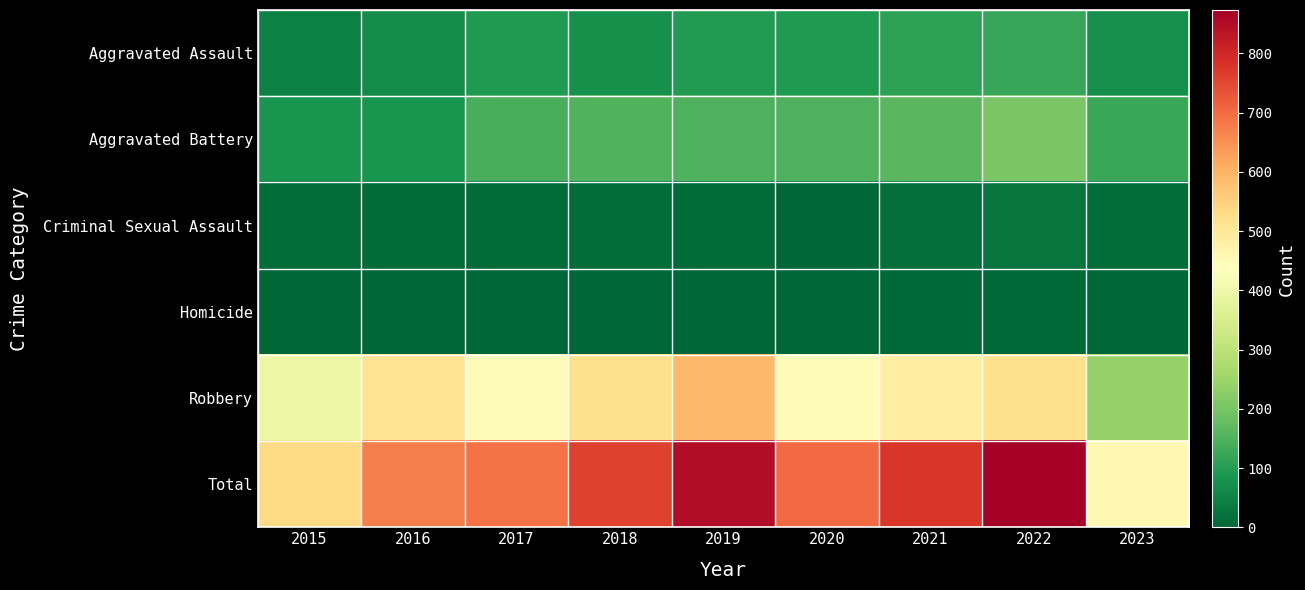

Reading left to right, transcribe all the data shown in this chart.

Aggravated Assault: 2015=46	2016=71	2017=95	2018=77	2019=98	2020=94	2021=110	2022=121	2023=75
Aggravated Battery: 2015=82	2016=82	2017=142	2018=152	2019=148	2020=150	2021=163	2022=202	2023=126
Criminal Sexual Assault: 2015=12	2016=8	2017=8	2018=11	2019=8	2020=3	2021=14	2022=24	2023=13
Homicide: 2015=0	2016=1	2017=1	2018=1	2019=2	2020=3	2021=4	2022=5	2023=2
Robbery: 2015=395	2016=510	2017=446	2018=519	2019=591	2020=450	2021=484	2022=521	2023=239
Total: 2015=535	2016=672	2017=692	2018=760	2019=847	2020=700	2021=775	2022=873	2023=455